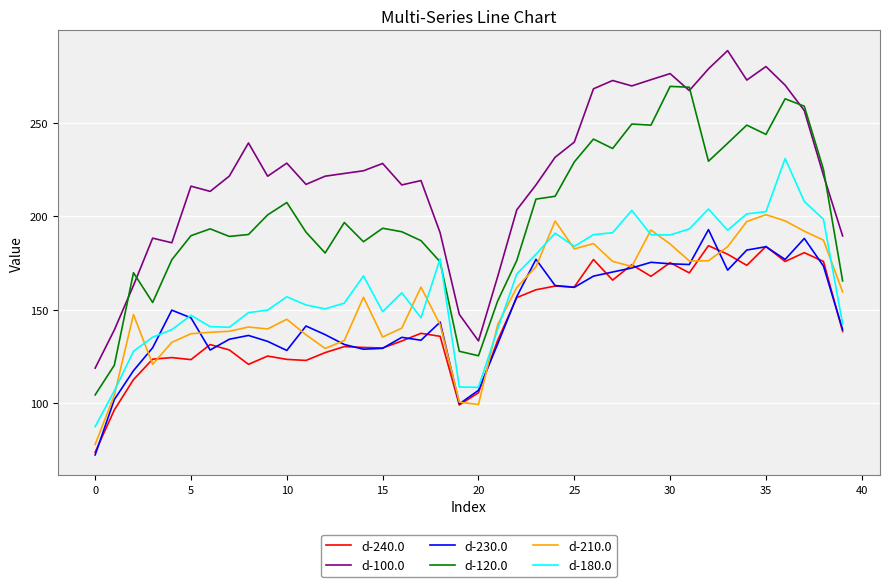

What is the smallest value displayed?

72.4